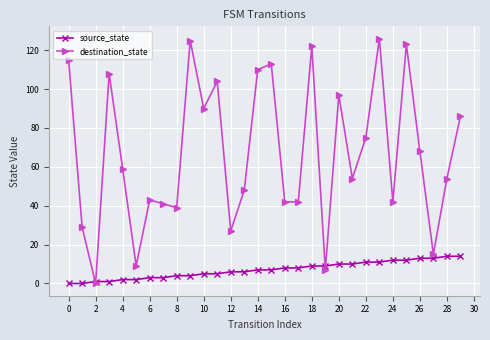

Reading right to left, transcribe all the data shown in this chart.

source_state: 14	14	13	13	12	12	11	11	10	10	9	9	8	8	7	7	6	6	5	5	4	4	3	3	2	2	1	1	0	0
destination_state: 86	54	15	68	123	42	126	75	54	97	7	122	42	42	113	110	48	27	104	90	125	39	41	43	9	59	108	0	29	115